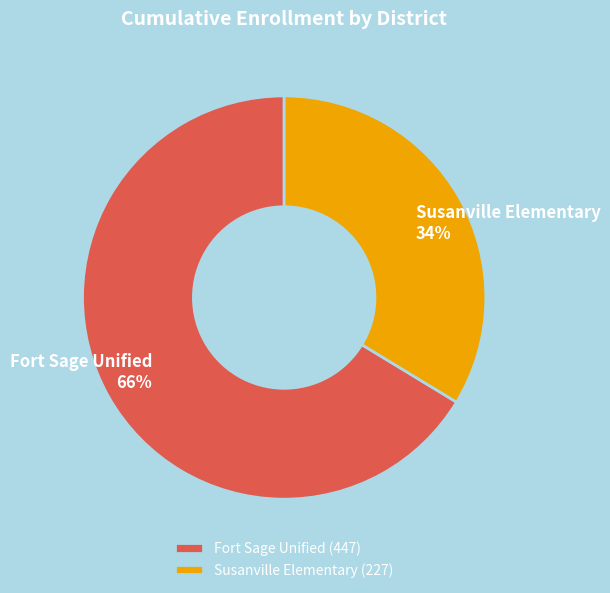

To the nearest percent, what portion does Susanville Elementary represent?

34%